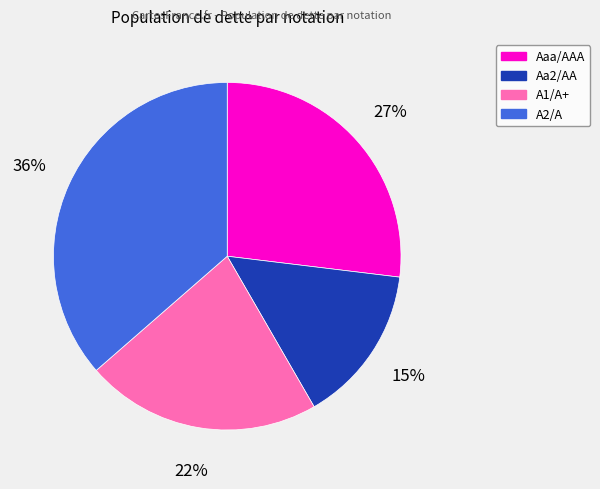

Which has a higher value, A2/A or A1/A+?

A2/A